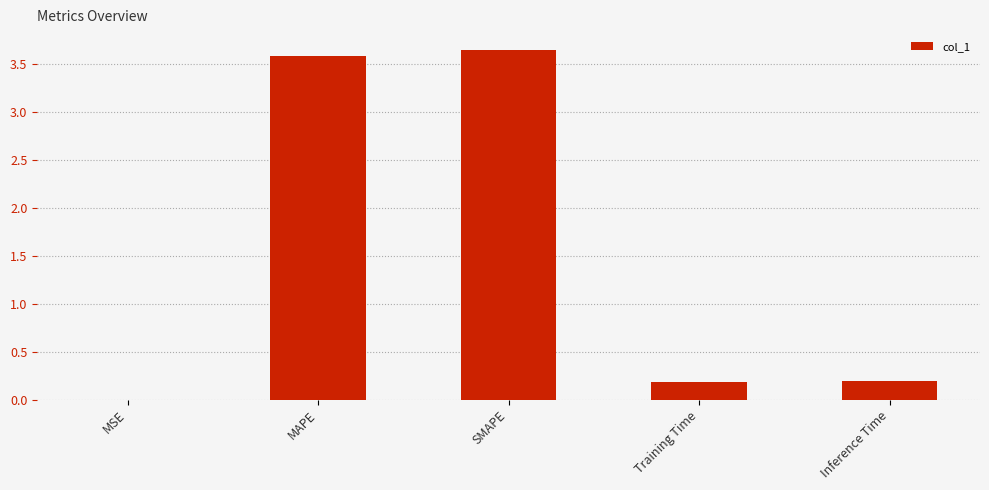

Read the value at MAPE.

3.6